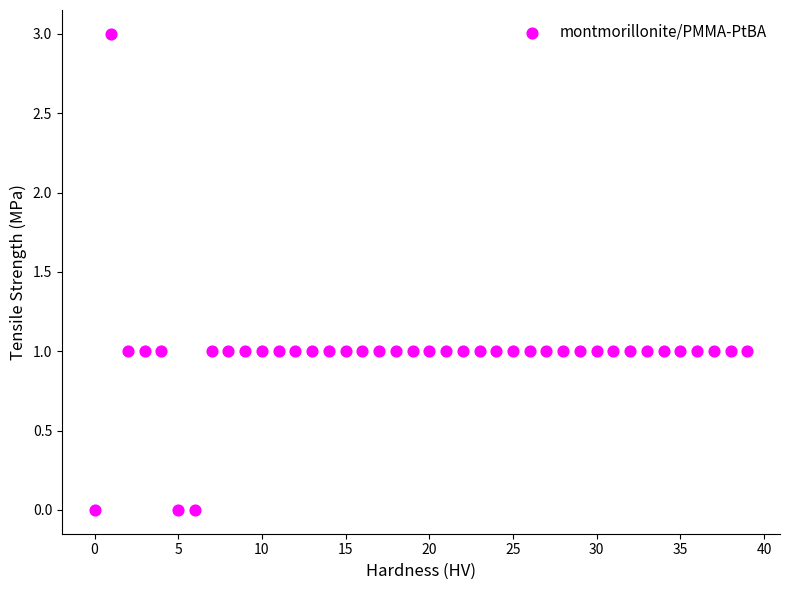

What is the range of Y values (max minus min)?

3